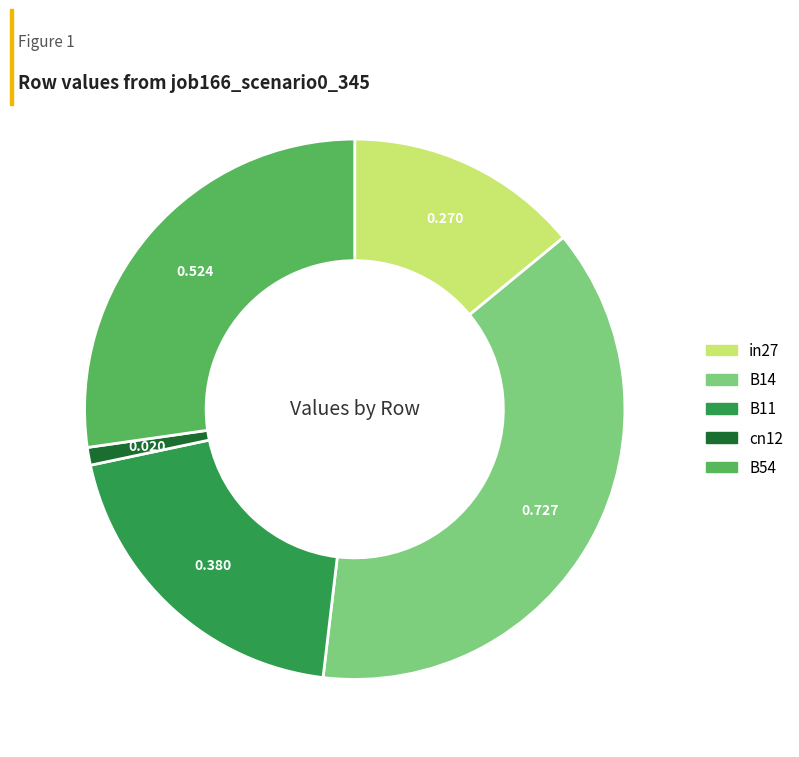

Rank the categories by value from lowest to highest.

cn12, in27, B11, B54, B14